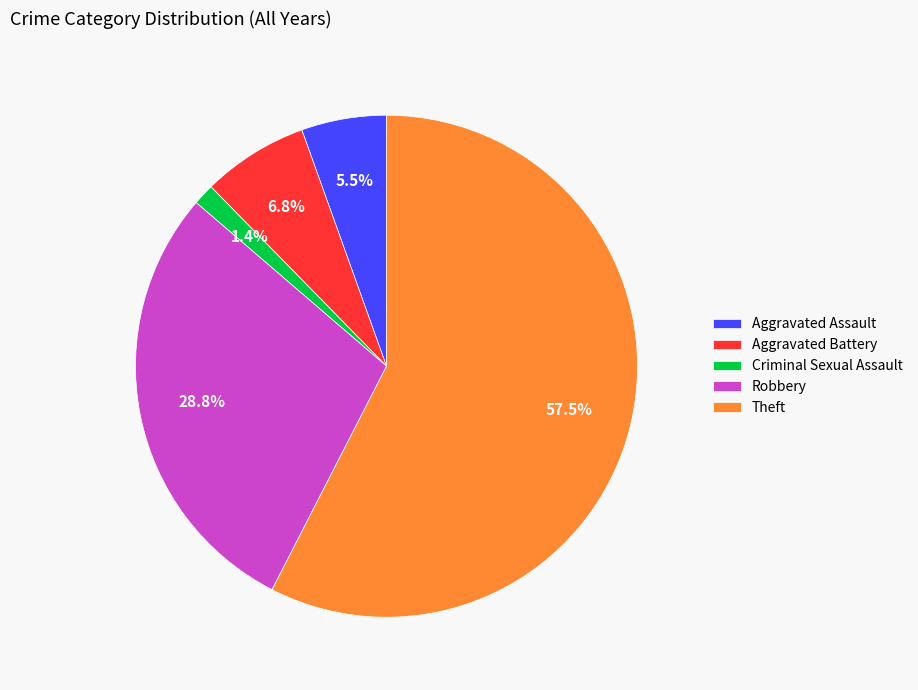

To the nearest percent, what is the combined percentage of Aggravated Assault and Theft?

63%